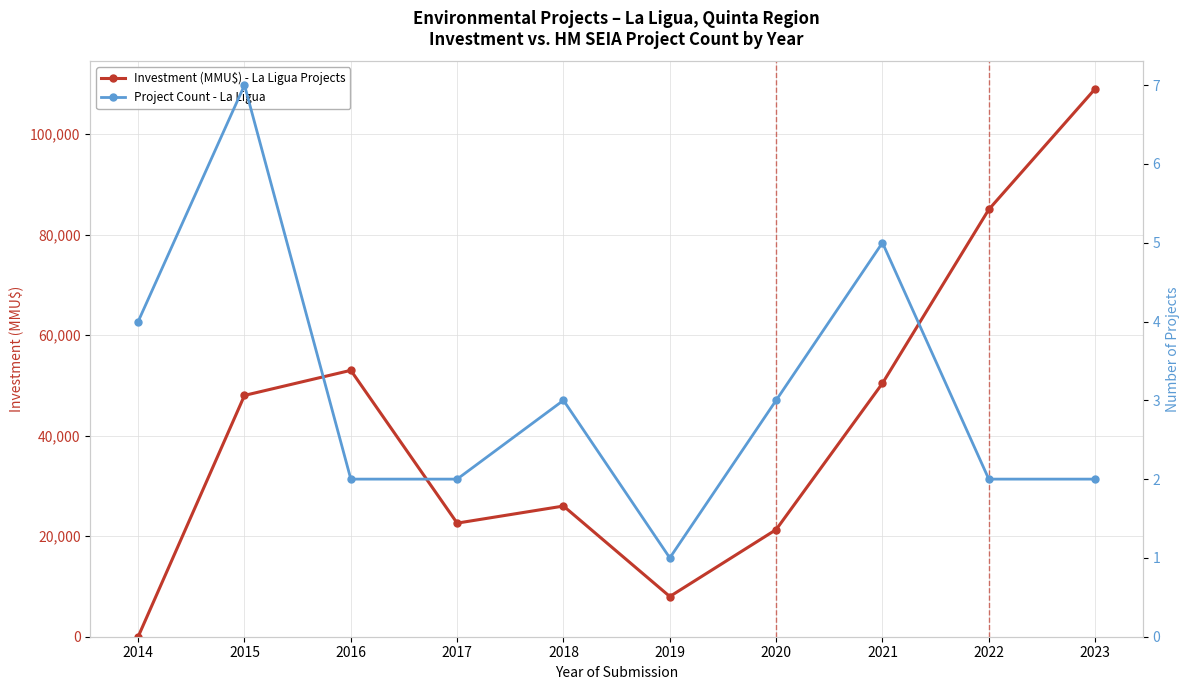

At which label does Investment (MMU$) - La Ligua Projects reach its minimum?

2014